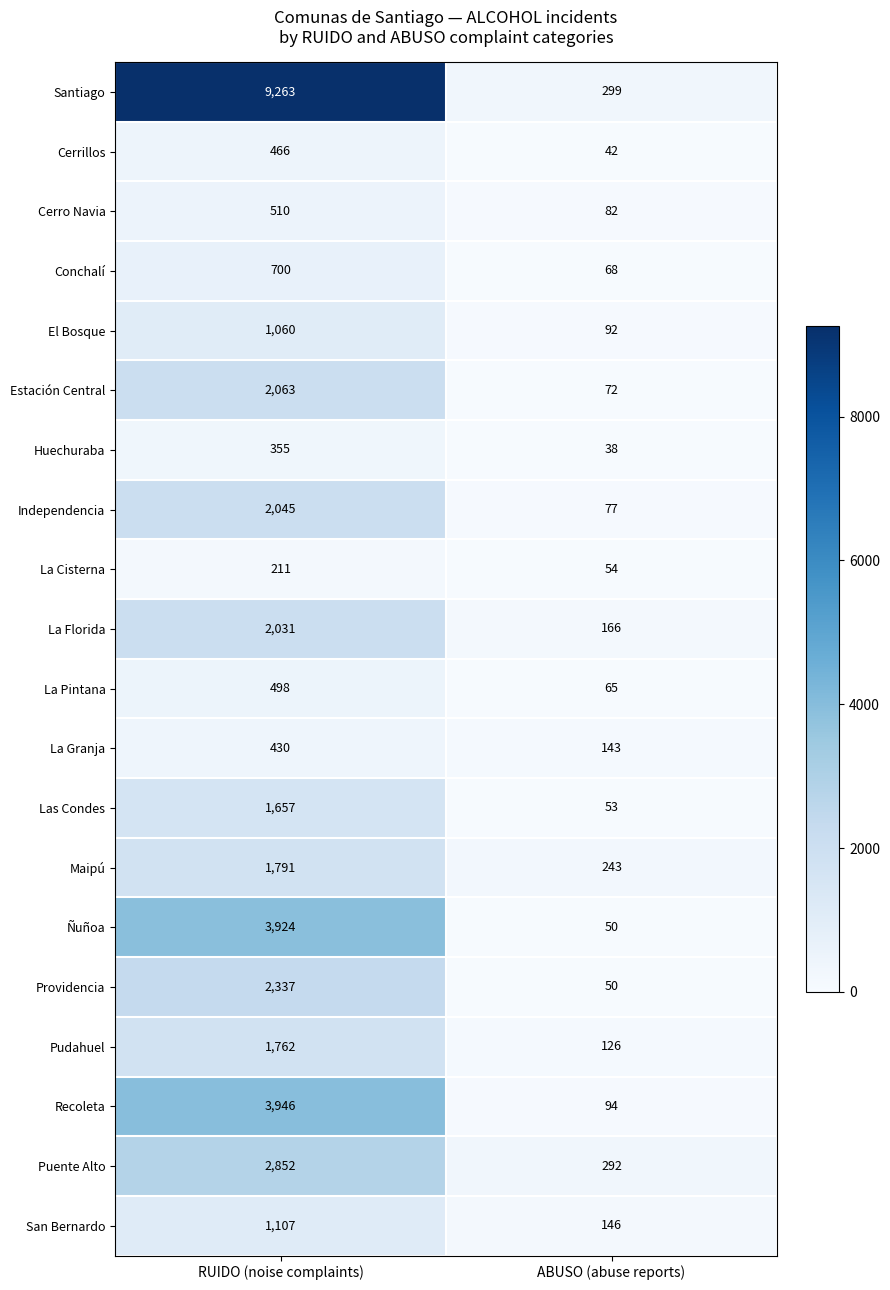

What is the average value of the La Pintana series?

282